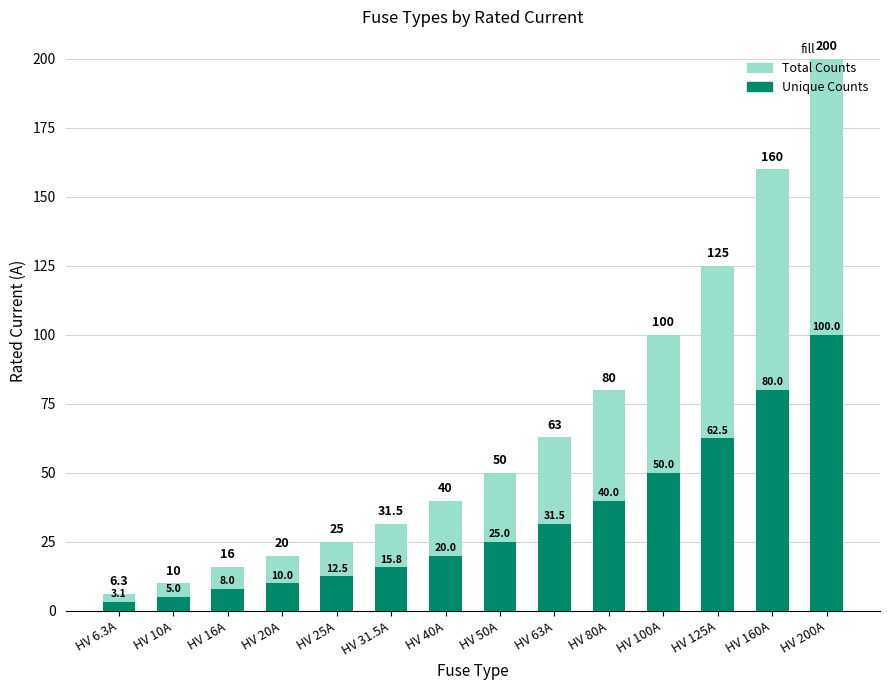

Reading left to right, transcribe all the data shown in this chart.

Total Counts: HV 6.3A=6.3	HV 10A=10.0	HV 16A=16.0	HV 20A=20.0	HV 25A=25.0	HV 31.5A=31.5	HV 40A=40.0	HV 50A=50.0	HV 63A=63.0	HV 80A=80.0	HV 100A=100.0	HV 125A=125.0	HV 160A=160.0	HV 200A=200.0
Unique Counts: HV 6.3A=3.1	HV 10A=5.0	HV 16A=8.0	HV 20A=10.0	HV 25A=12.5	HV 31.5A=15.8	HV 40A=20.0	HV 50A=25.0	HV 63A=31.5	HV 80A=40.0	HV 100A=50.0	HV 125A=62.5	HV 160A=80.0	HV 200A=100.0